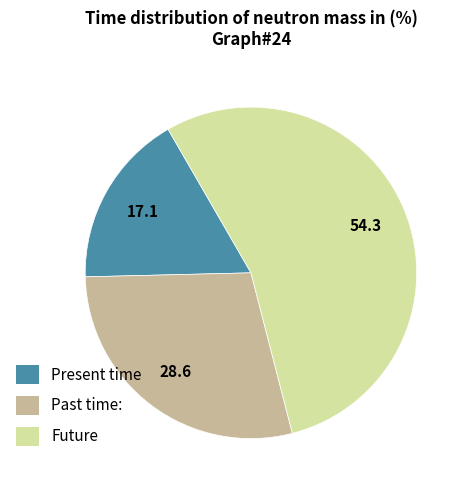

Do Present time and Future together represent more than half of the pie?

Yes